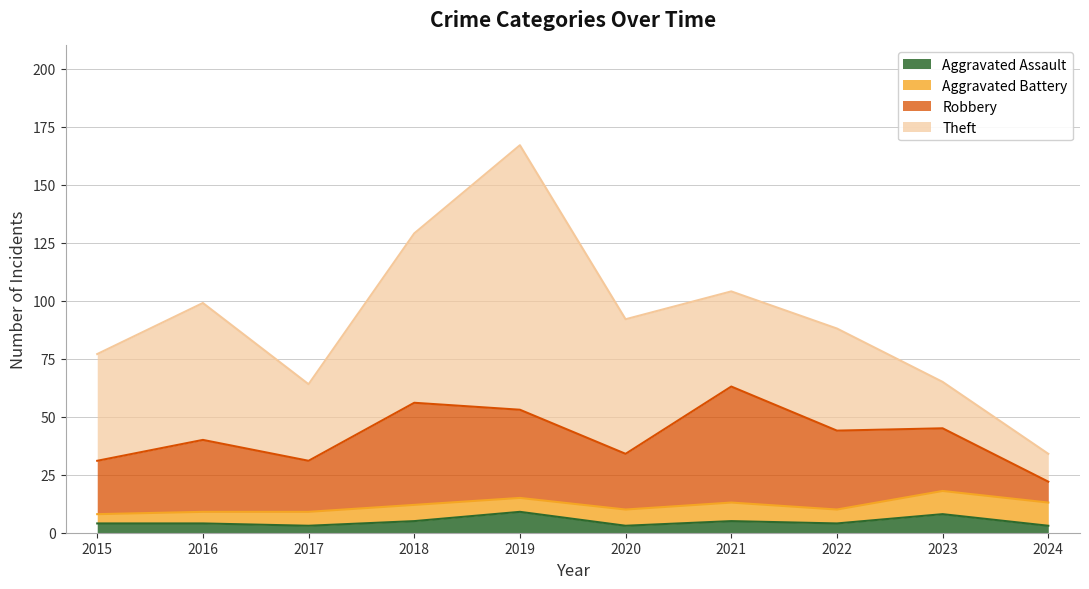

List the series in order of their peak value, lowest first.

Aggravated Assault, Aggravated Battery, Robbery, Theft